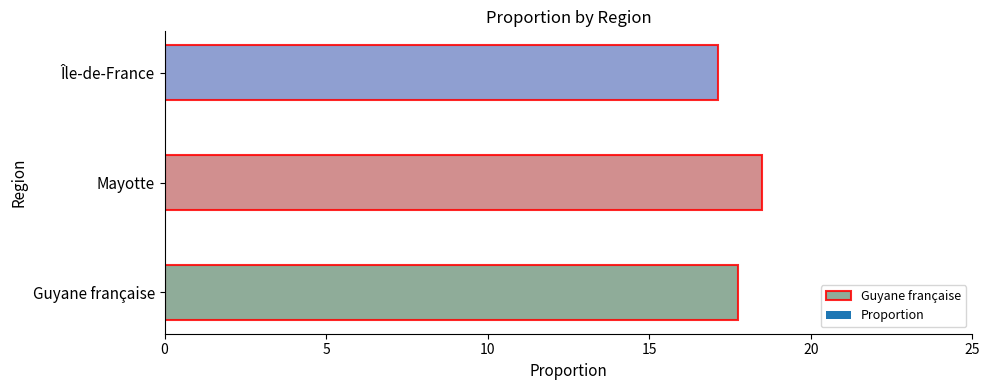

What is the difference between the values at Mayotte and Île-de-France?

1.4